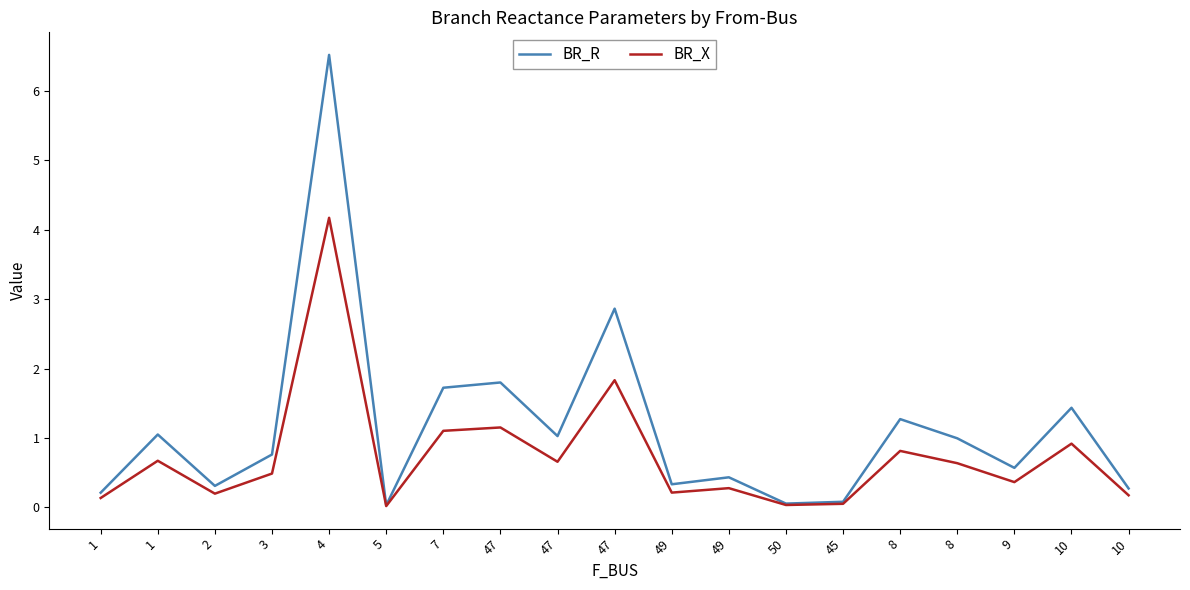

True or false: BR_X and BR_R intersect in this chart.

False